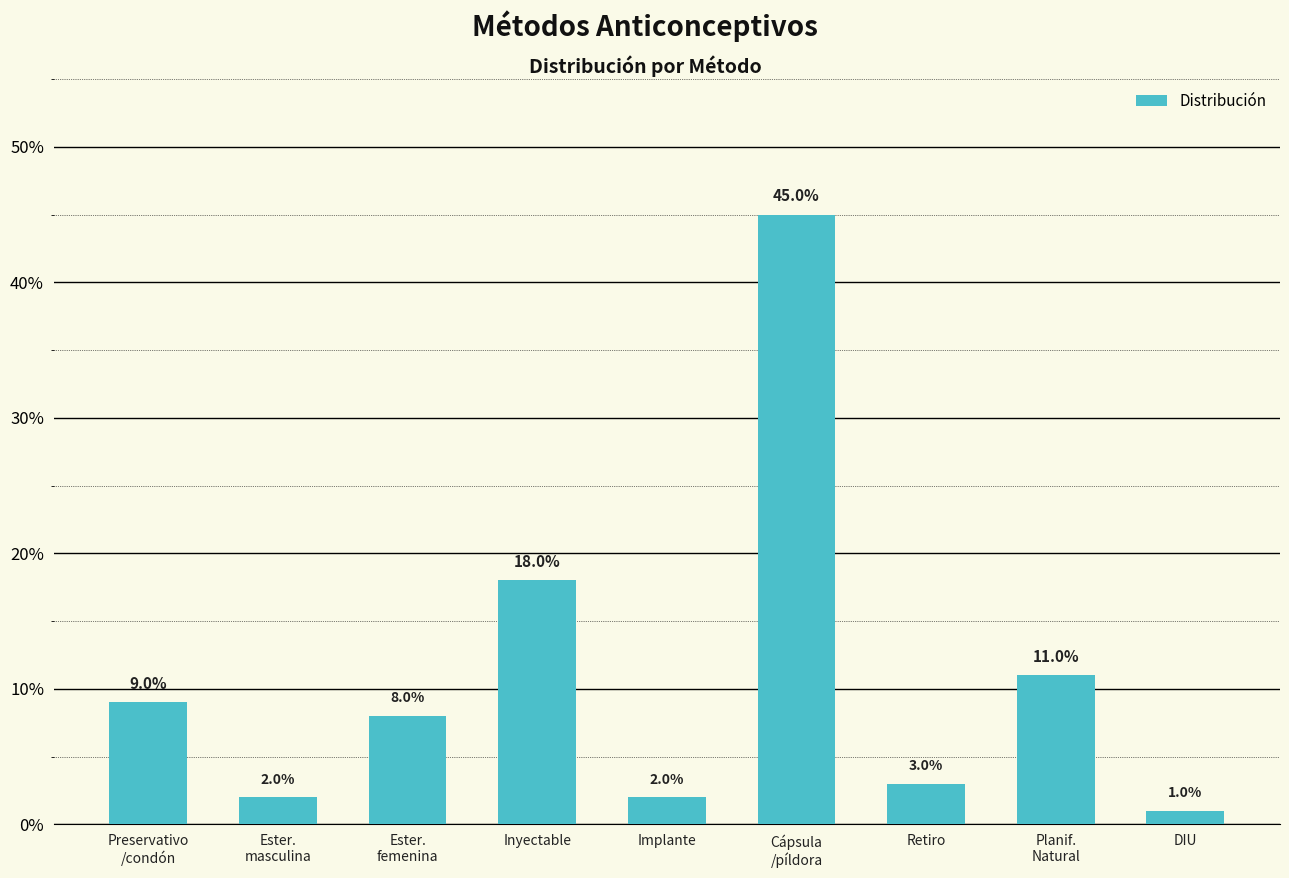

Are the bars horizontal?

No